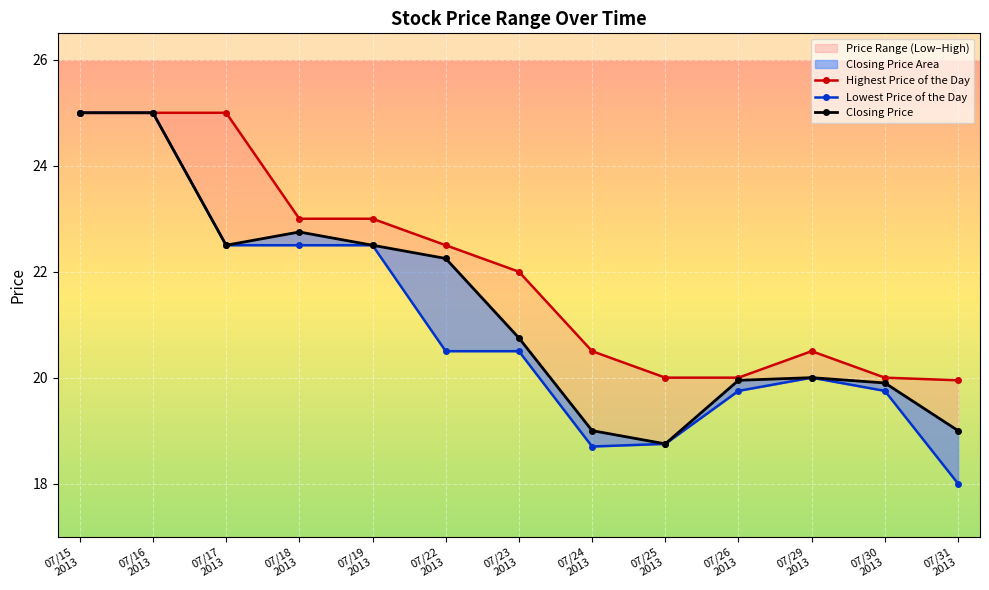

Rank the series at 07/15 2013 from highest to lowest value.

Closing Price, Highest Price of the Day, Lowest Price of the Day